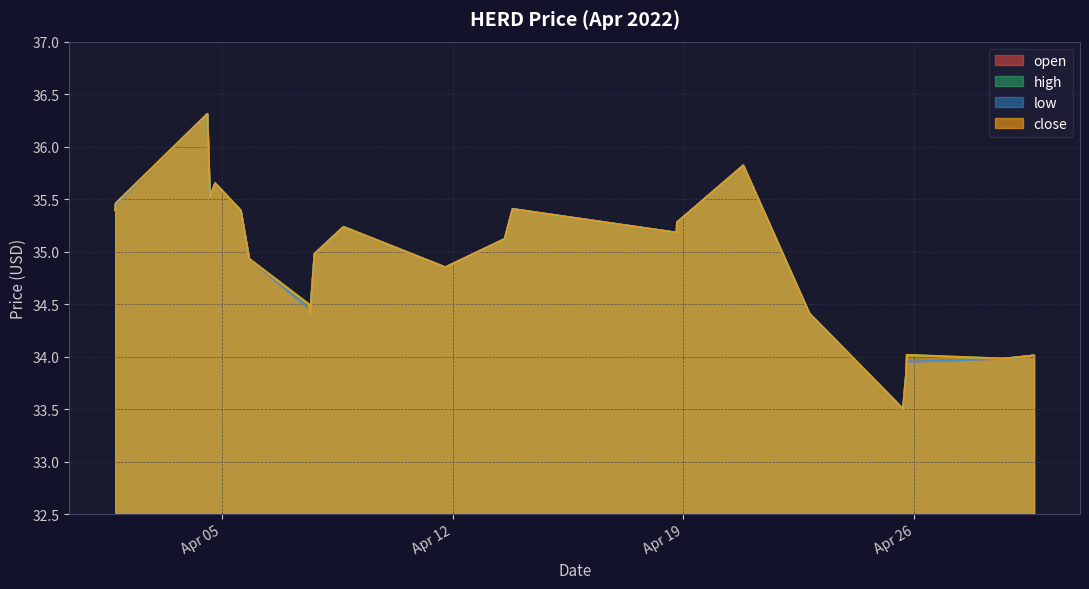

True or false: low and open intersect in this chart.

False